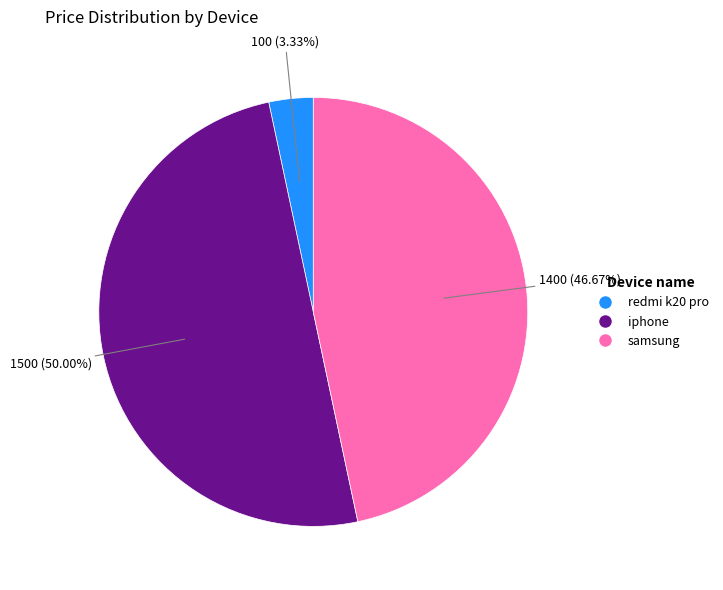

The iphone slice represents 50% of the pie. True or false?

True